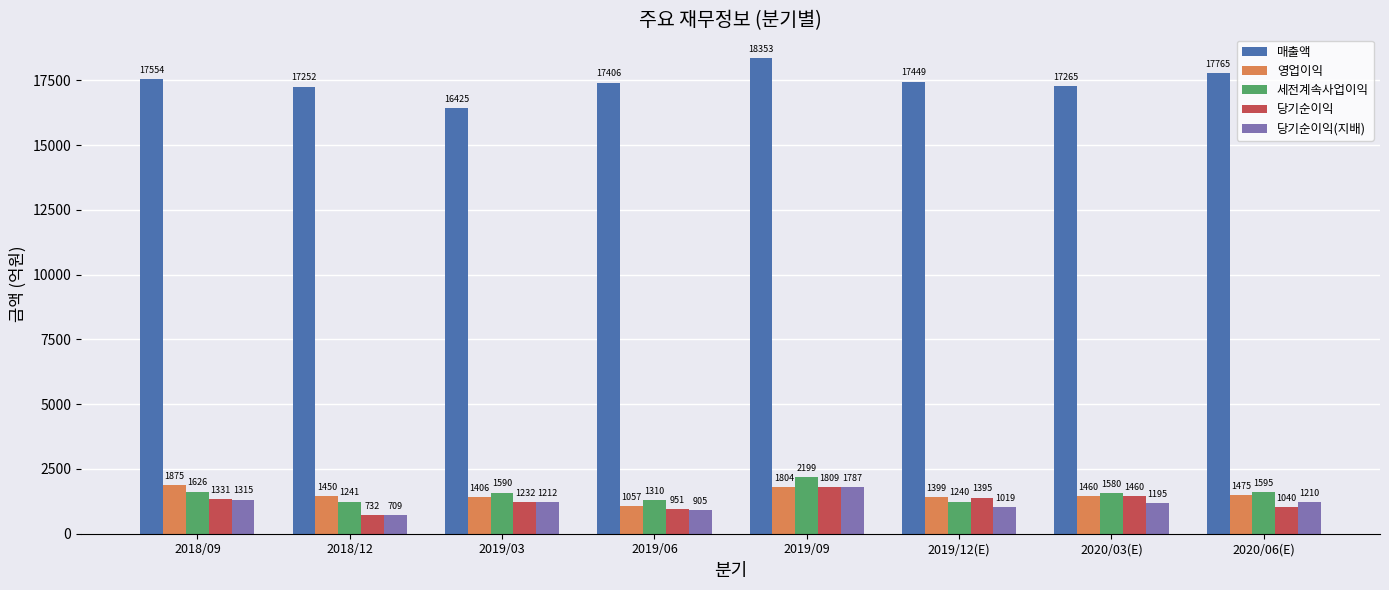

What is the difference between the 세전계속사업이익 values at 2018/12 and 2020/06(E)?

354